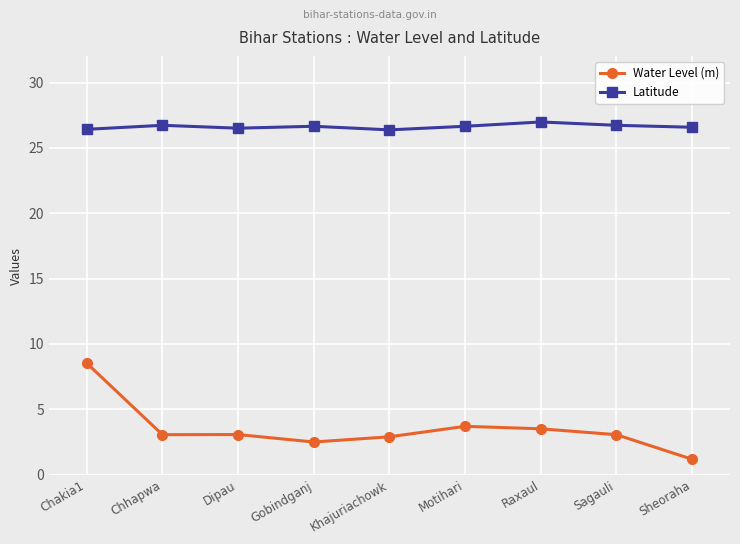

True or false: Latitude and Water Level (m) intersect in this chart.

False